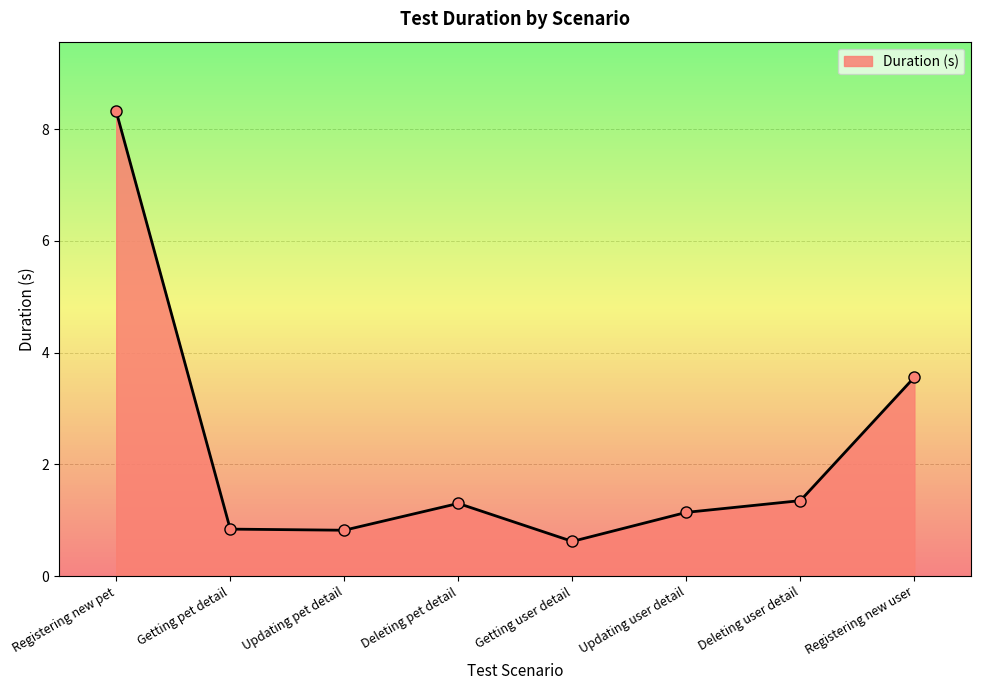

How many lines are shown in the chart?

1